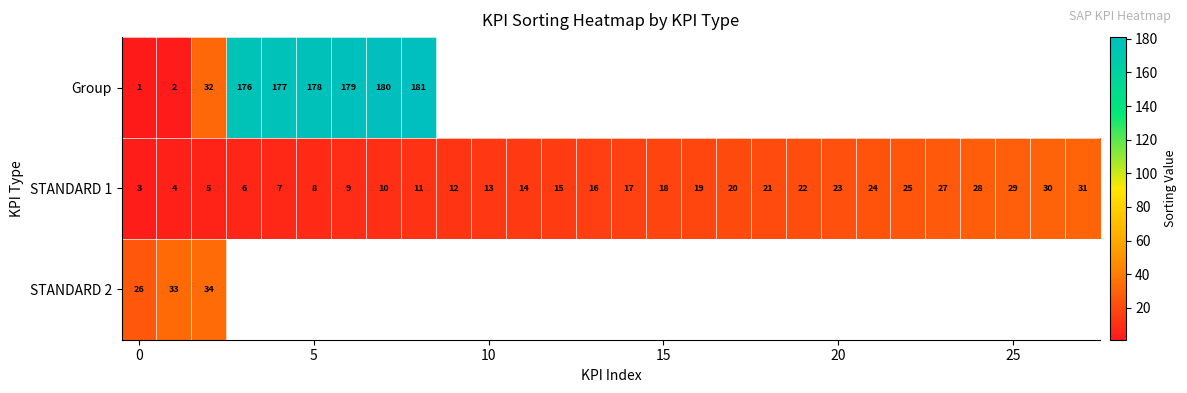

What is the spread (max minus min) of values at 0?

25